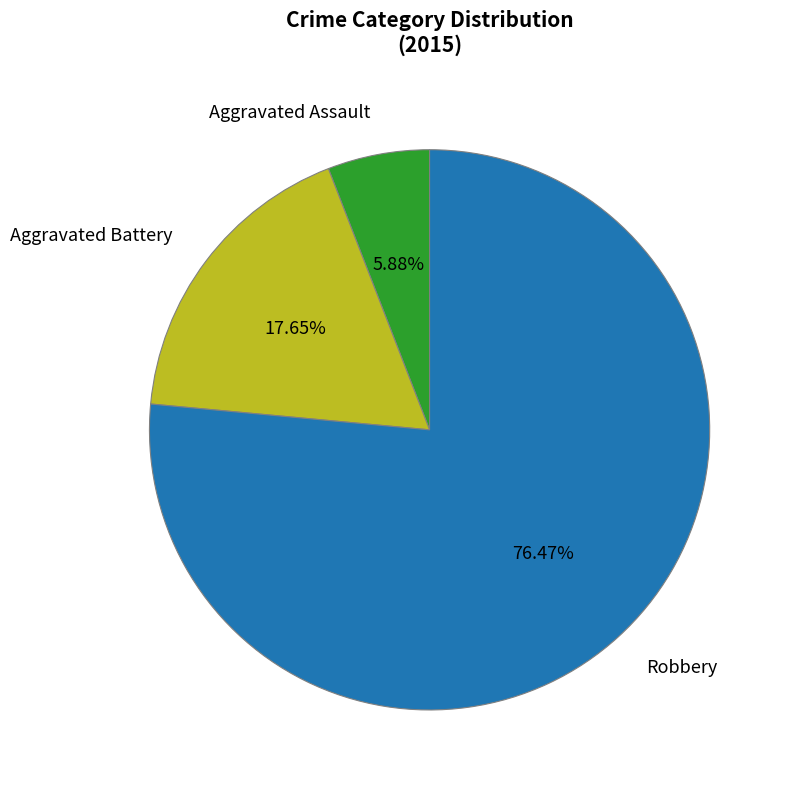

Combined, do Aggravated Battery and Aggravated Assault account for over 50%?

No